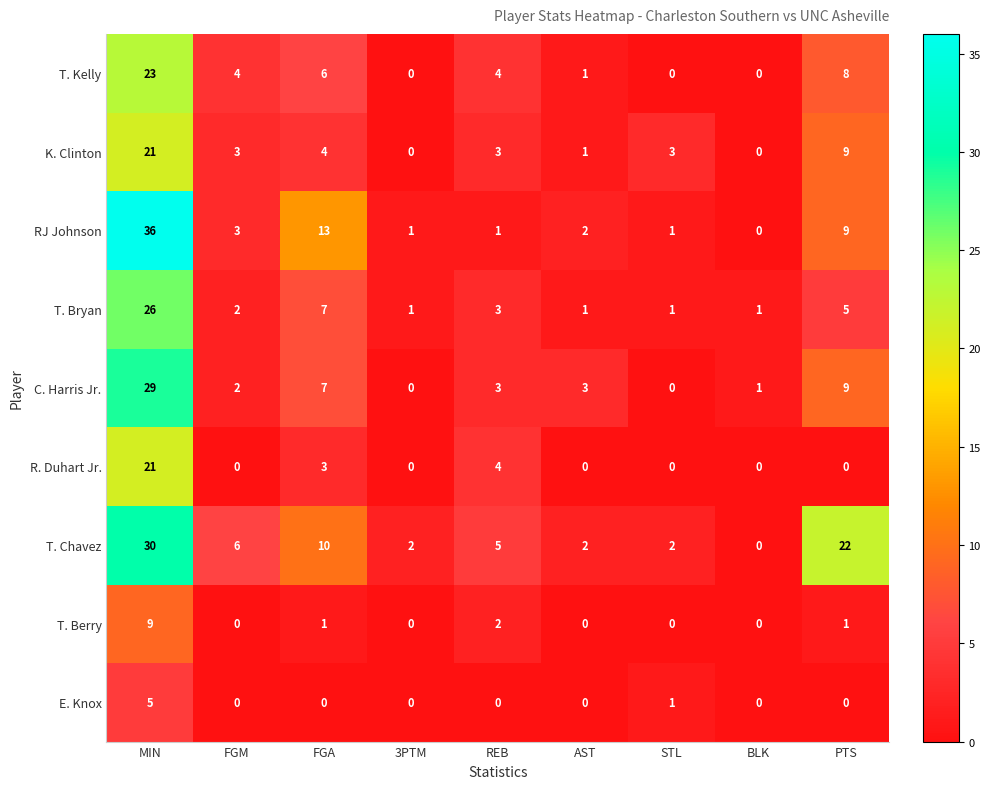

At which label does RJ Johnson reach its peak?

MIN